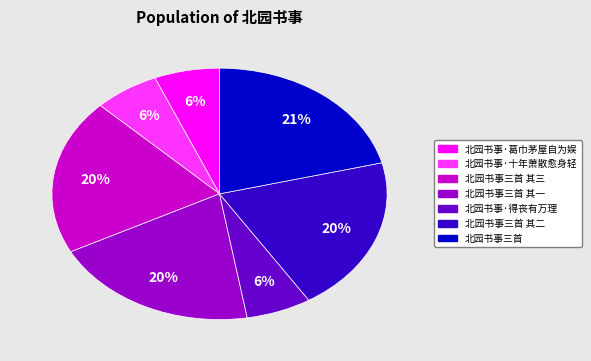

To the nearest percent, what is the difference between the largest and smallest slice percentages?

15%